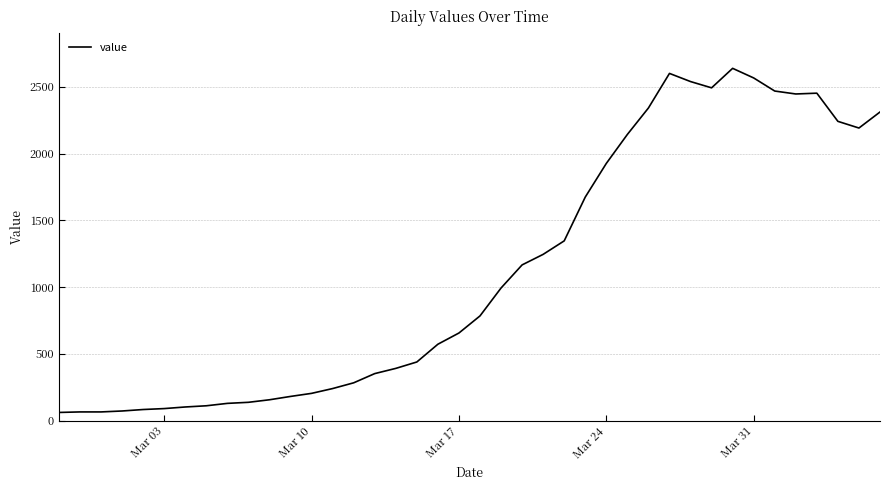

What is the smallest value displayed?

61